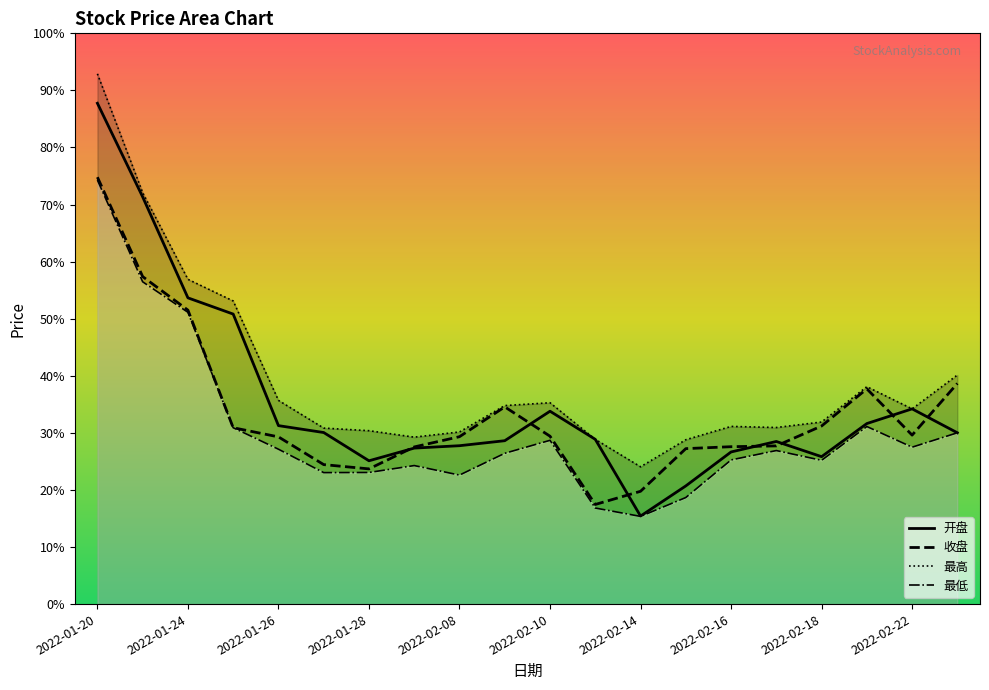

Reading left to right, transcribe all the data shown in this chart.

开盘: 1000.6	961.2	918.8	912.0	865.0	862.1	850.3	855.6	856.6	858.7	871.1	859.3	827.0	839.7	854.0	858.4	852.0	865.9	872.1	862.0
收盘: 969.5	927.7	913.6	864.2	860.3	848.6	846.9	856.1	860.4	872.9	860.6	831.9	837.4	855.4	856.2	856.5	864.9	880.5	861.0	882.8
最高: 1013.0	963.0	926.6	917.5	875.7	864.0	862.9	860.2	862.4	873.5	874.7	859.3	847.7	859.1	864.7	864.2	866.6	881.4	872.1	886.3
最低: 968.3	925.5	912.7	864.2	855.1	845.3	845.3	848.2	844.2	853.4	858.9	830.4	826.9	834.8	850.6	854.6	850.5	864.7	856.0	862.0